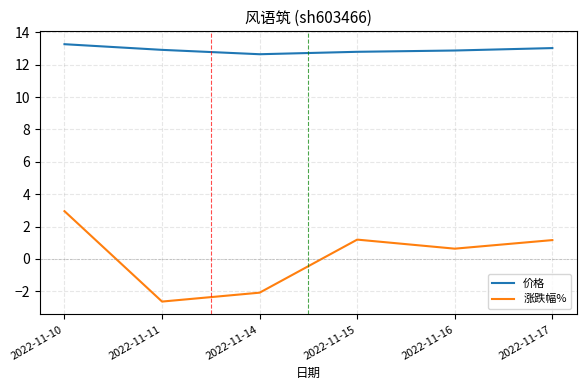

What is the total value across all series at 2022-11-16?

13.5